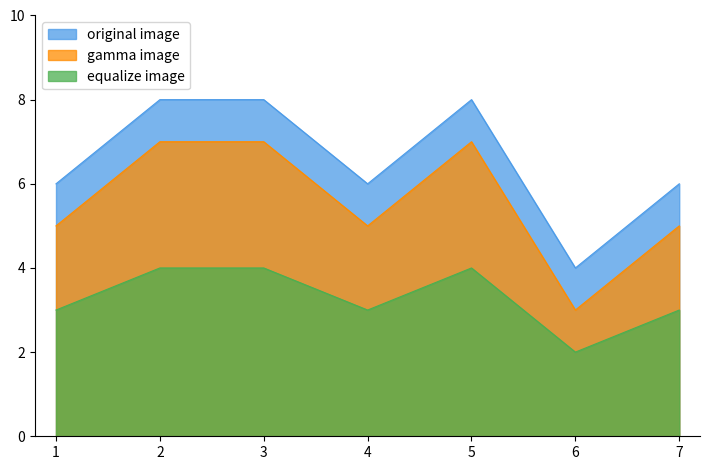

List the labels in order of equalize image value, largest first.

2, 3, 5, 1, 4, 7, 6